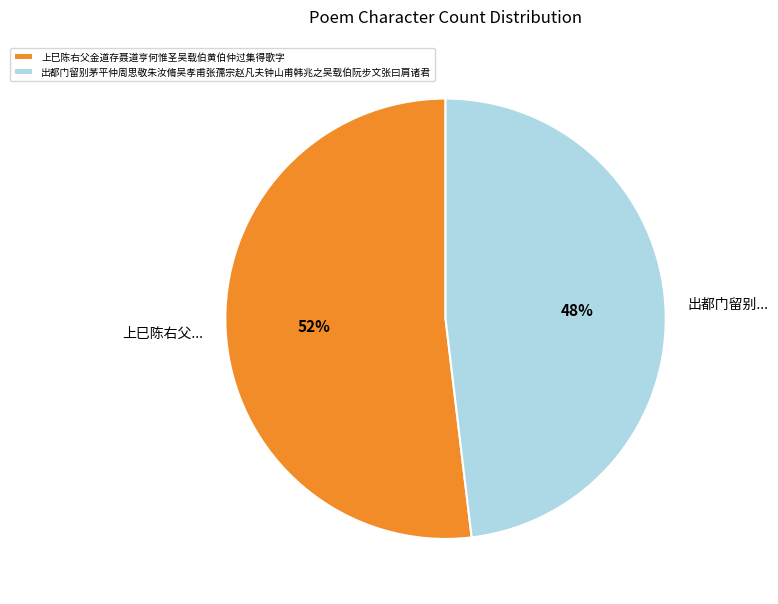

To the nearest percent, what is the difference between the largest and smallest slice percentages?

4%